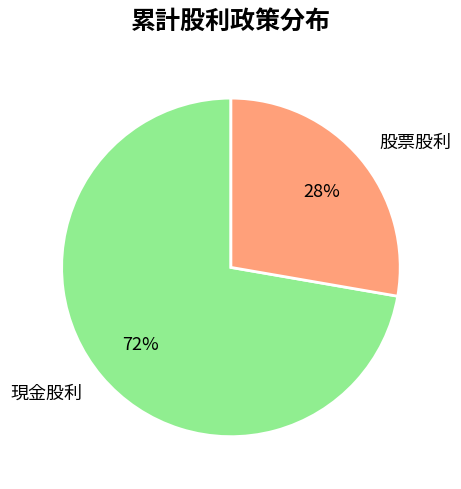

To the nearest percent, what is the combined percentage of 股票股利 and 現金股利?

100%